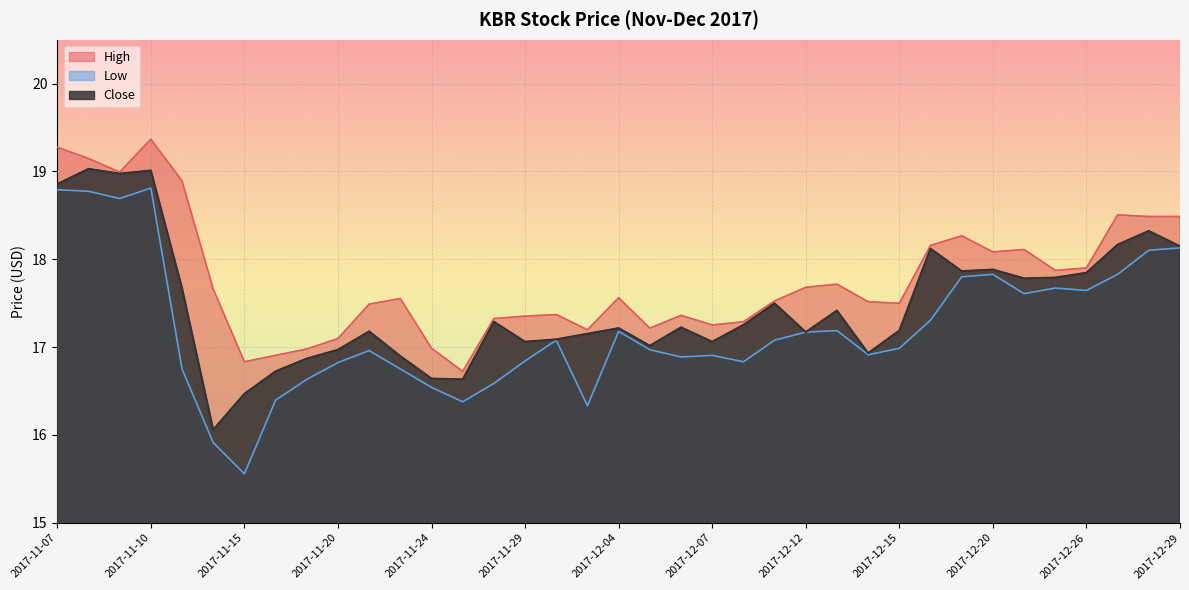

Where does the High series first go above 17?

2017-11-07